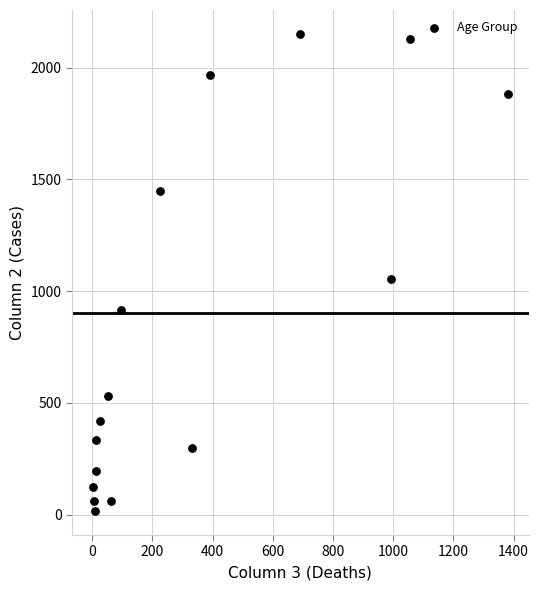

What is the range of Y values (max minus min)?

2136